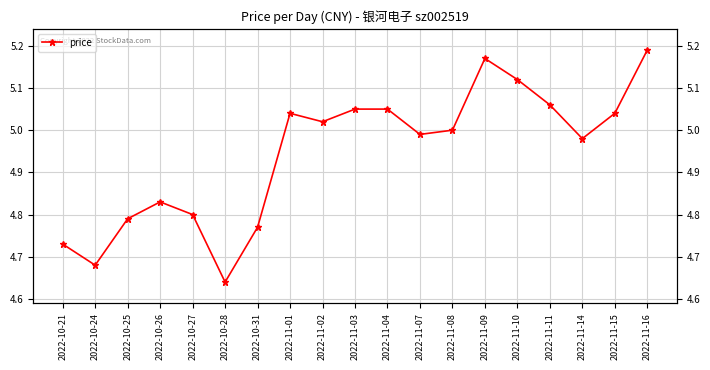

What position from the right is 2022-11-03?

10